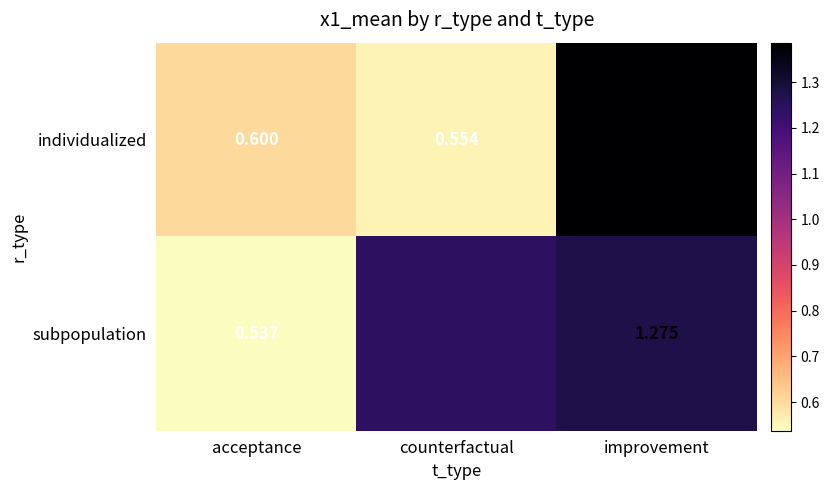

At acceptance, list the series in order from largest to smallest.

individualized, subpopulation